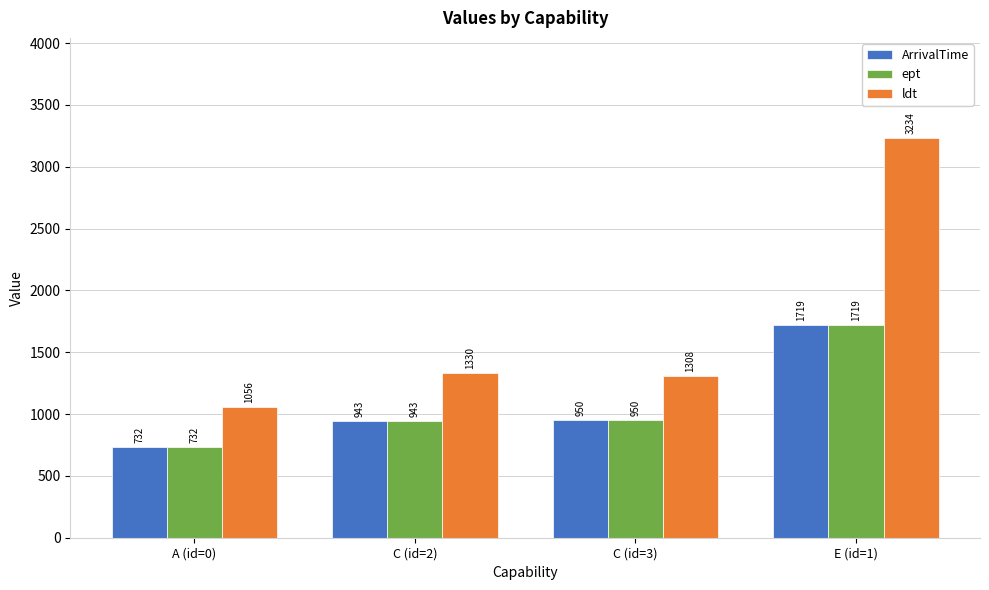

How many data points does each series have?

4